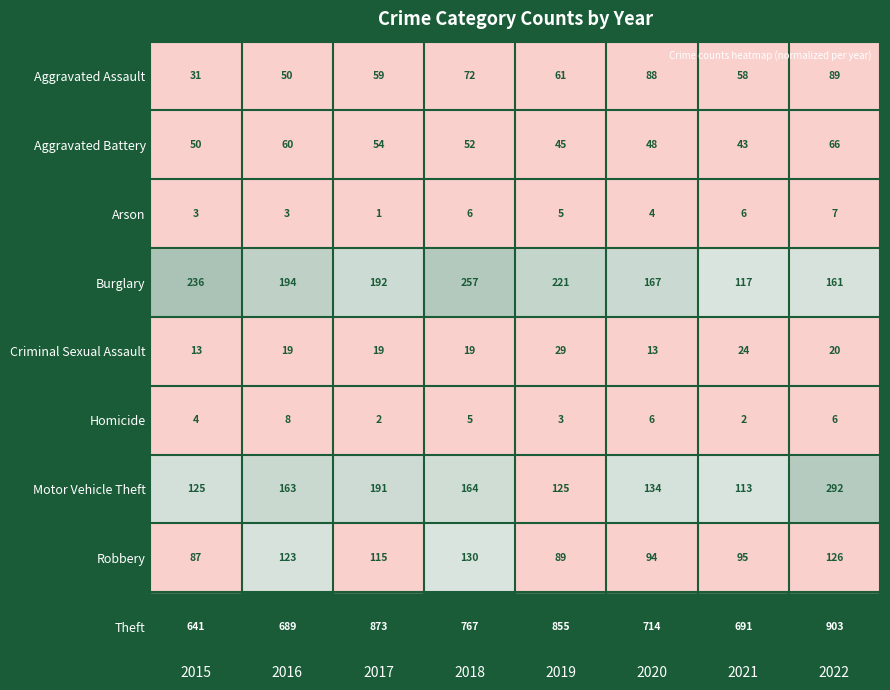

Rank the series at 2018 from lowest to highest value.

Homicide, Arson, Criminal Sexual Assault, Aggravated Battery, Aggravated Assault, Robbery, Motor Vehicle Theft, Burglary, Theft